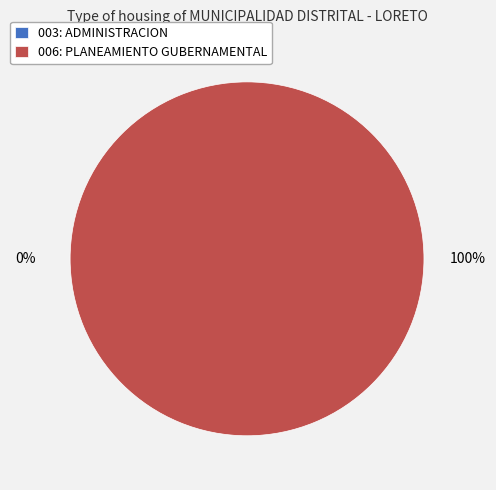

How many slices are in this pie chart?

2